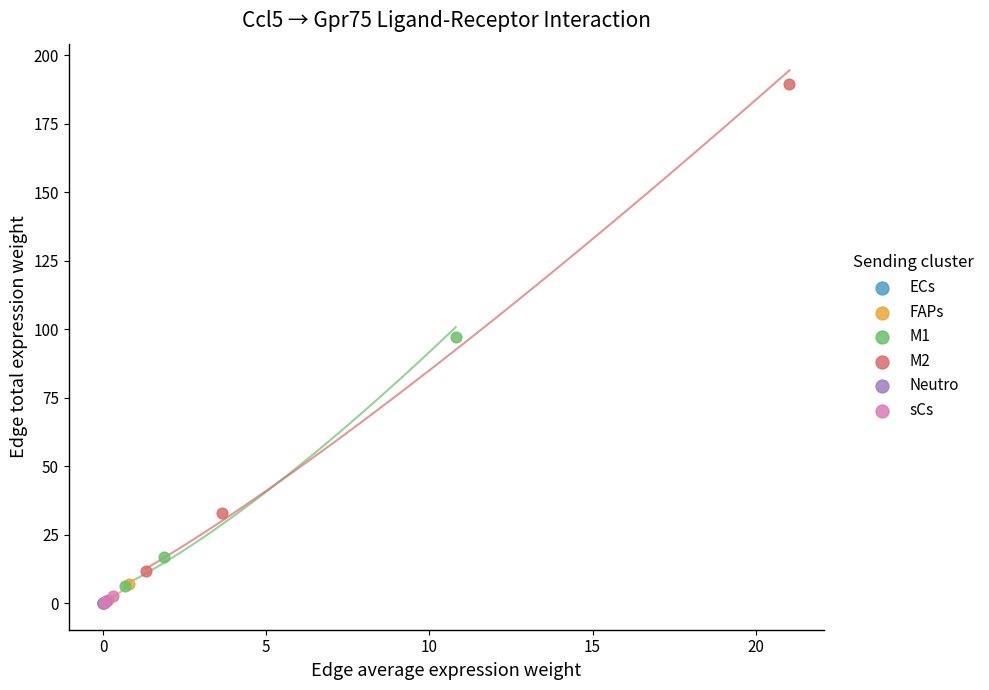

Which series reaches the maximum Y coordinate?

M2